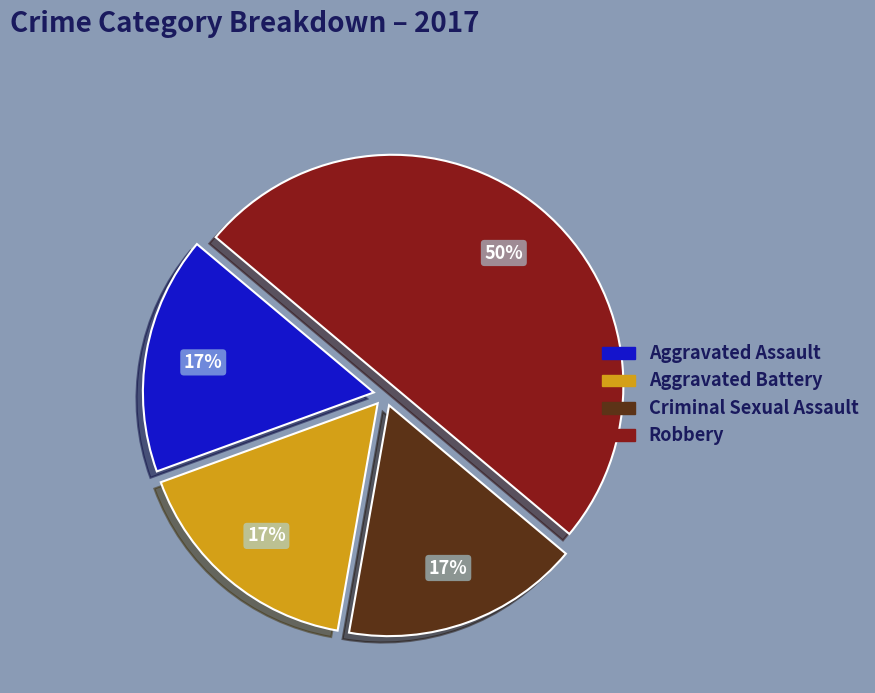

What percentage is the Aggravated Battery slice, to the nearest percent?

17%